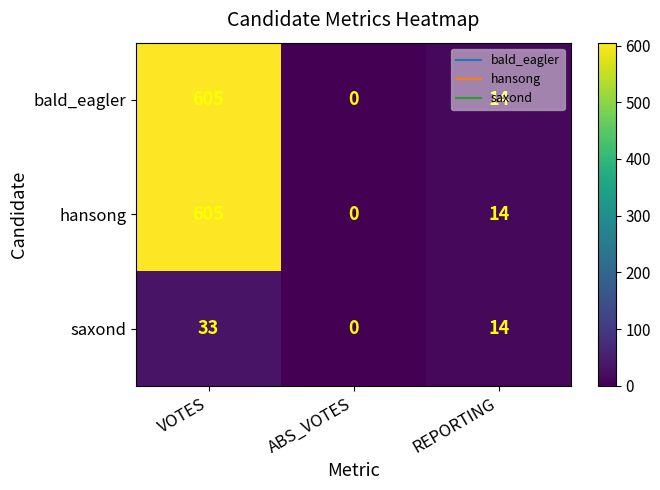

Count the saxond values in the range 0 to 33.

3